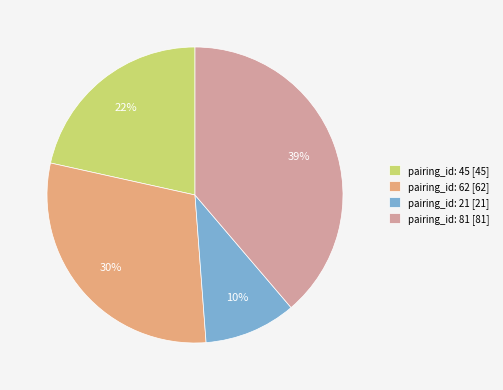

How many slices are in this pie chart?

4